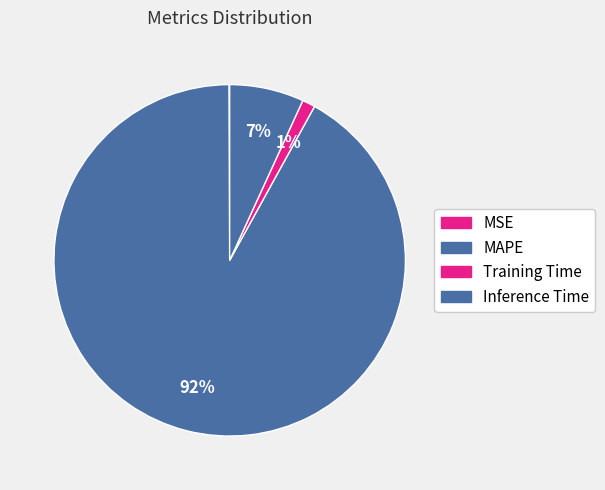

What percentage is the MAPE slice, to the nearest percent?

92%